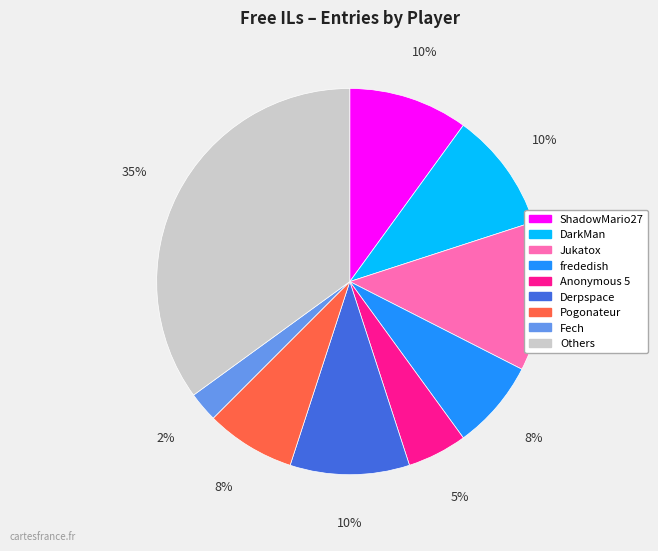

How many segments does this pie chart have?

9